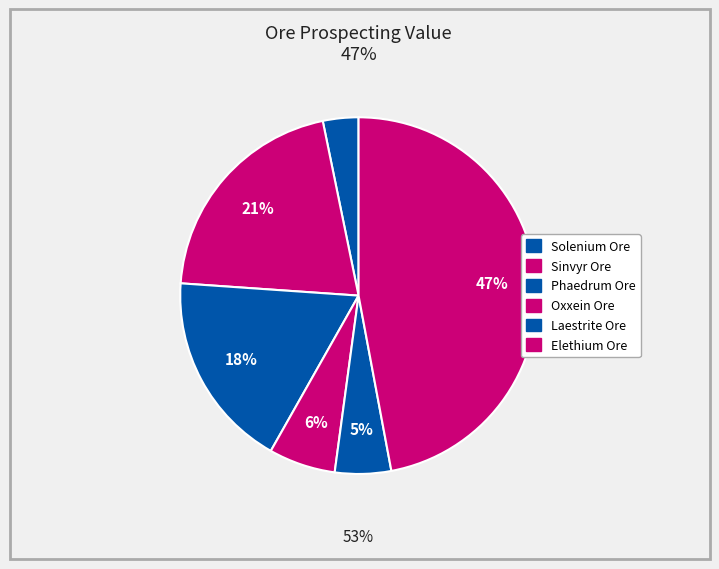

To the nearest percent, what percentage of the pie is Oxxein Ore?

6%